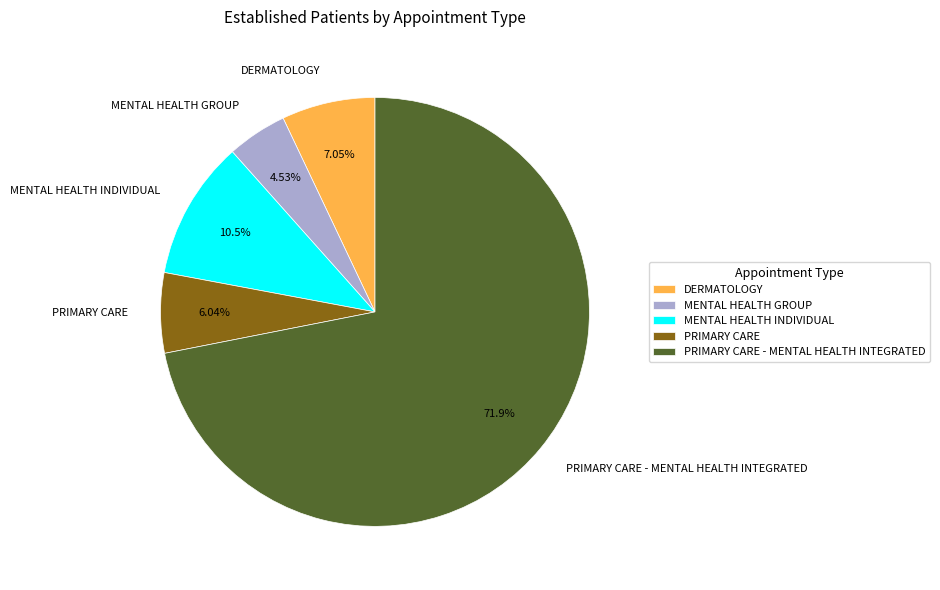

Is the sum of MENTAL HEALTH INDIVIDUAL and PRIMARY CARE - MENTAL HEALTH INTEGRATED greater than half?

Yes